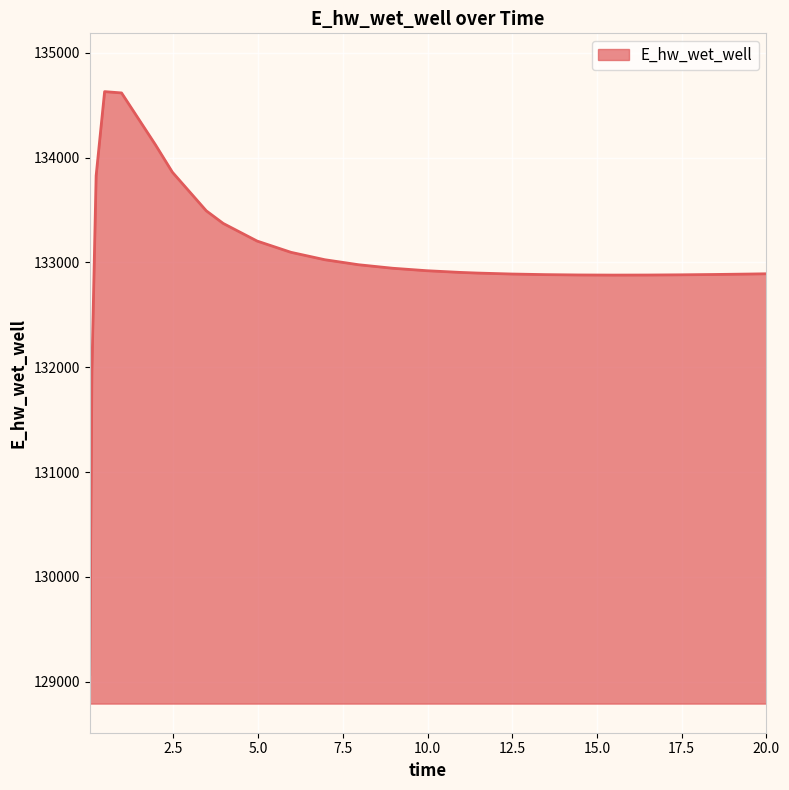

What is the difference between the maximum and minimum values?

5558.3